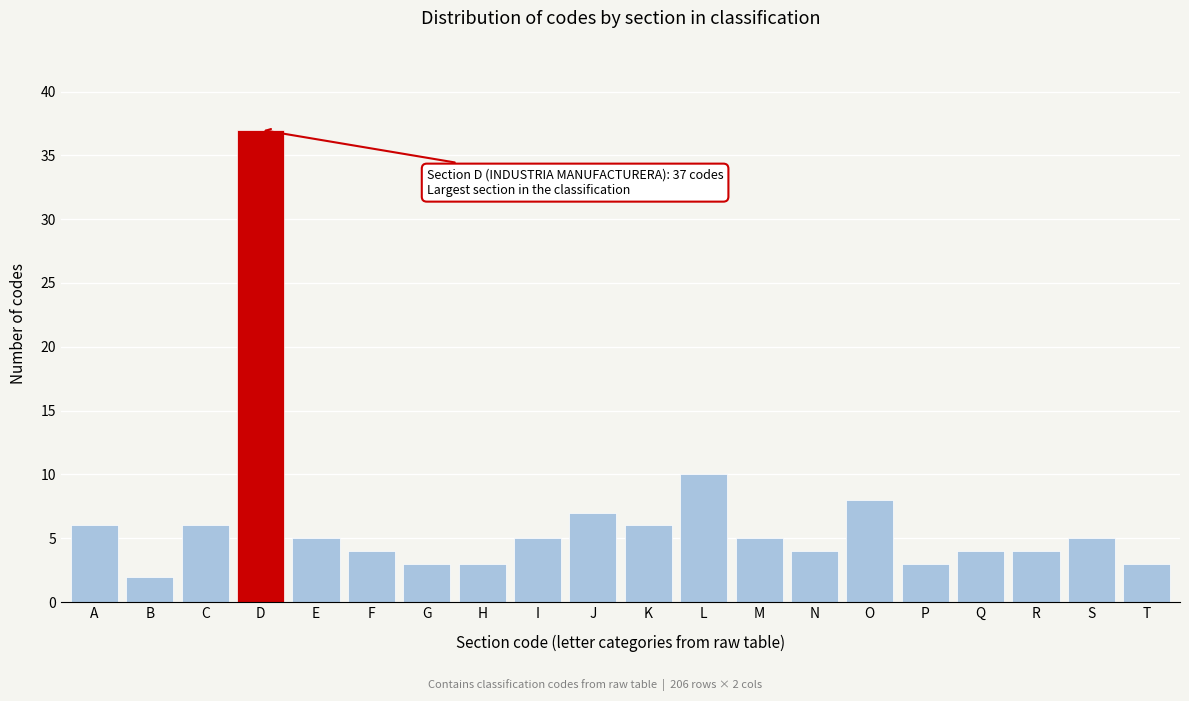

Reading left to right, list all the values displayed in this chart.

6	2	6	37	5	4	3	3	5	7	6	10	5	4	8	3	4	4	5	3